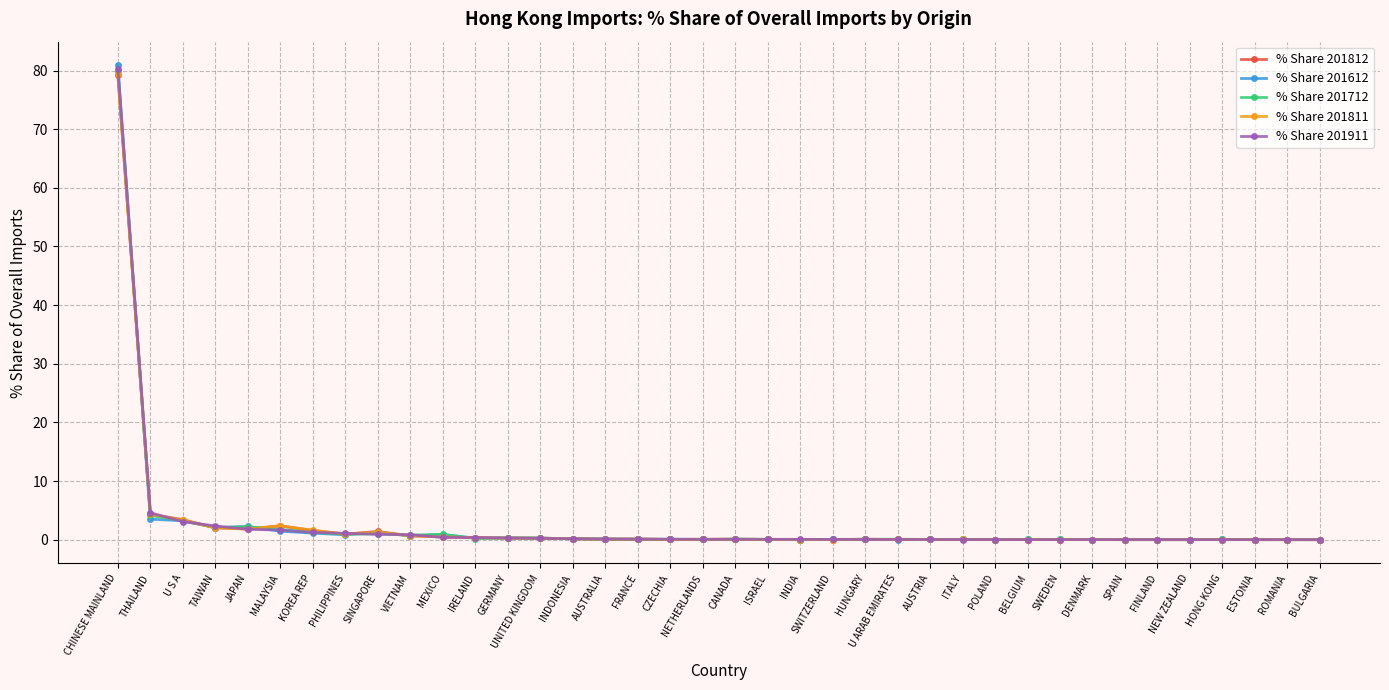

How many lines are shown in the chart?

5